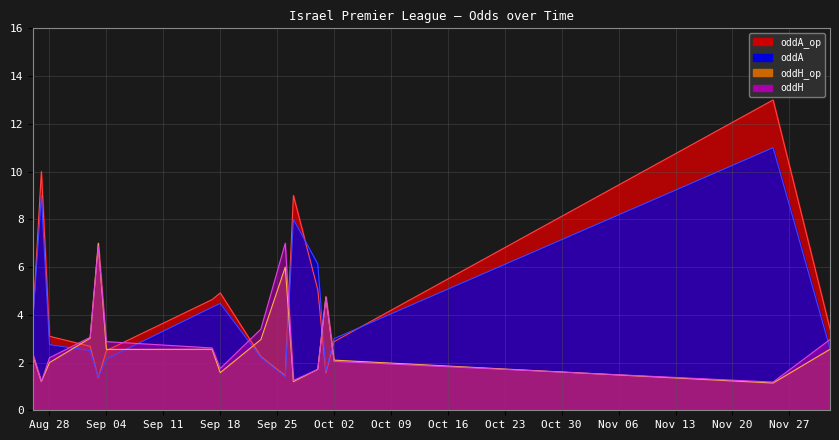

At which category is the sum across all series the highest?

27